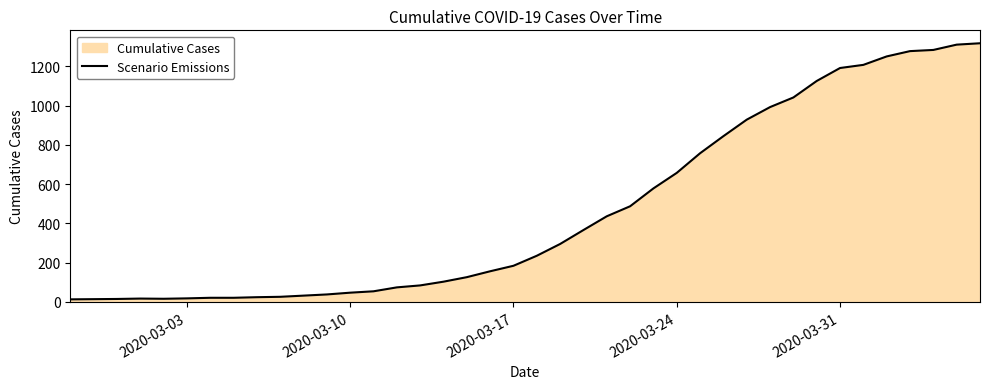

What is the difference between the maximum and minimum values?

1304